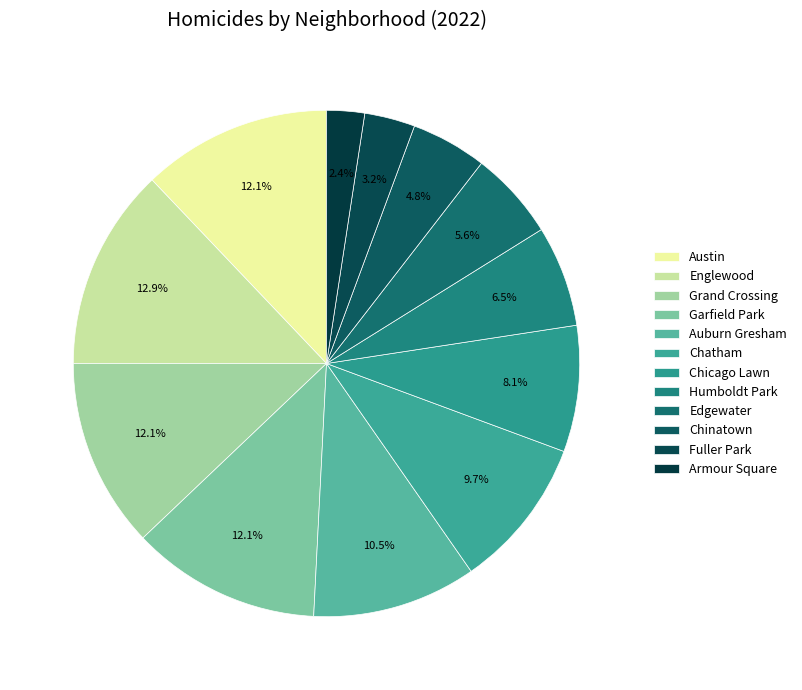

To the nearest percent, what is the difference between the Chatham and Edgewater slice percentages?

4%